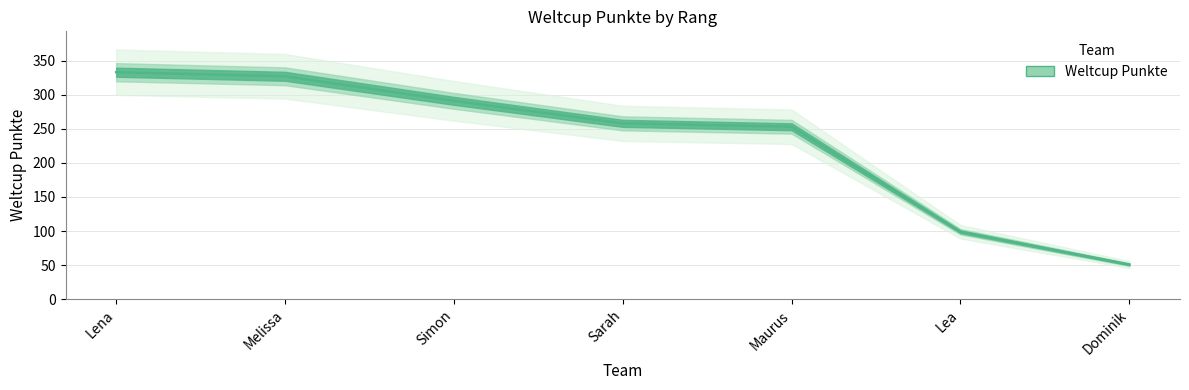

Read the value at Lena, to the nearest 50.

350